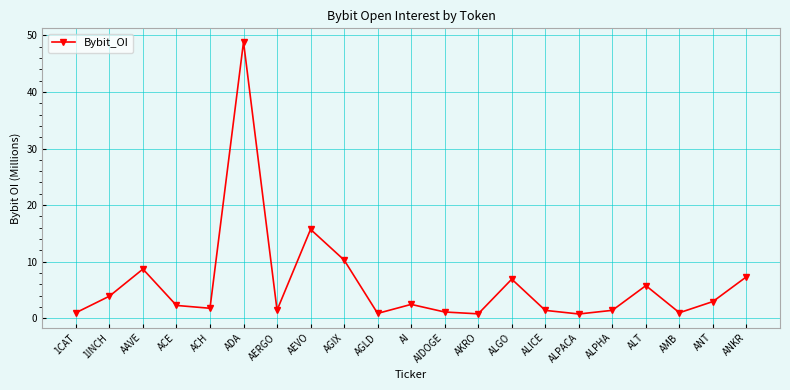

Which label corresponds to the largest value in the chart?

ADA